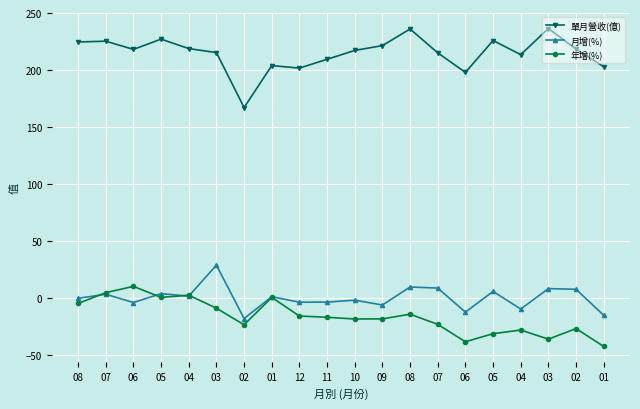

The 月增(%) series shows -3.0 at 10. True or false?

False